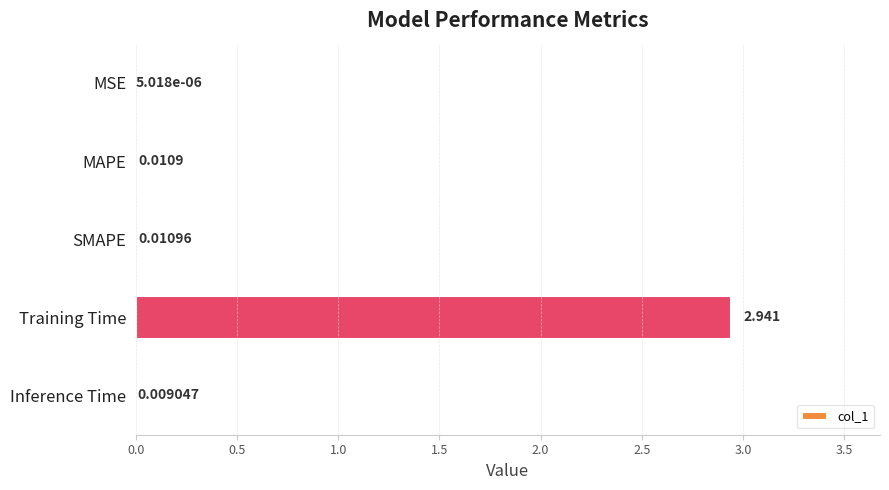

Which label corresponds to the largest value in the chart?

Training Time